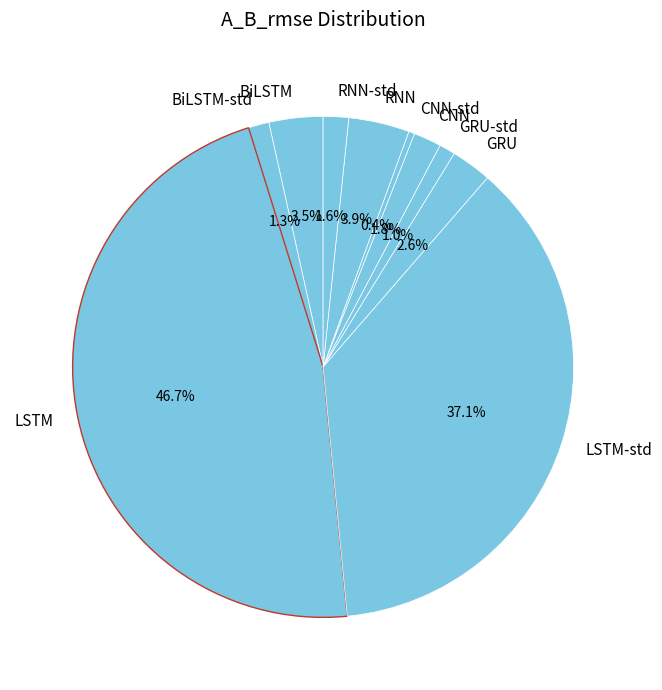

To the nearest percent, what percentage of the pie is RNN-std?

2%